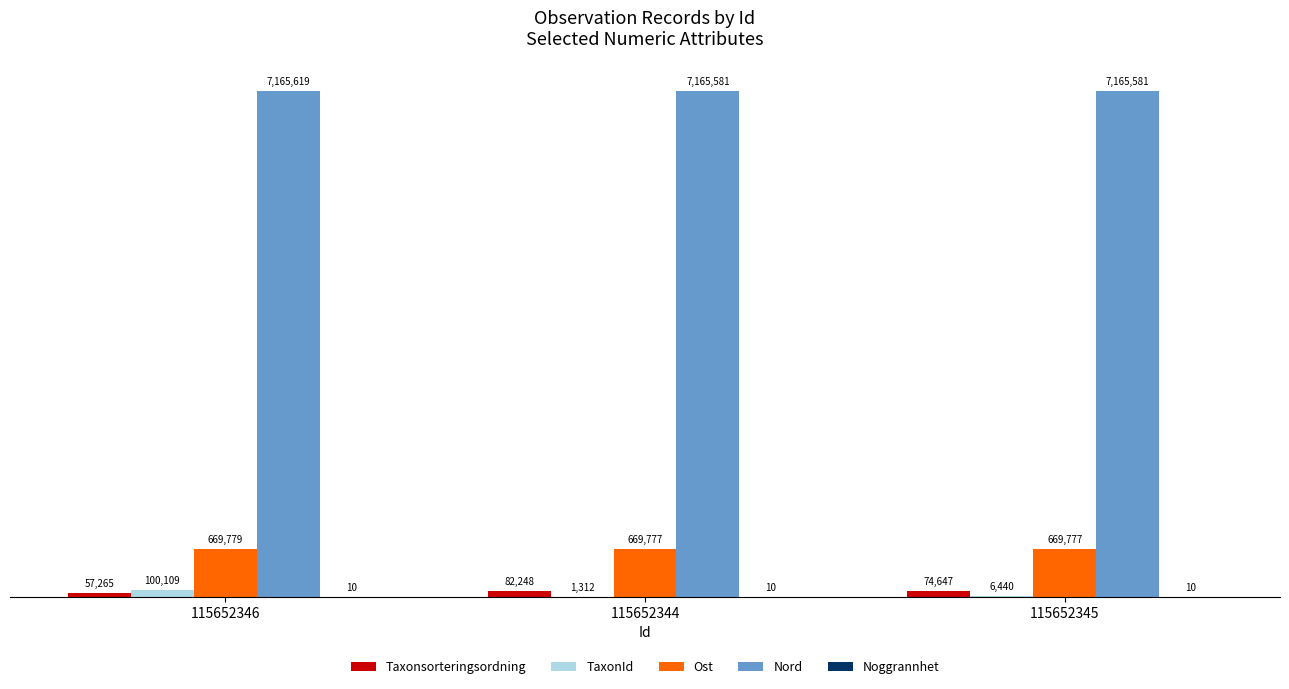

Are the bars horizontal?

No